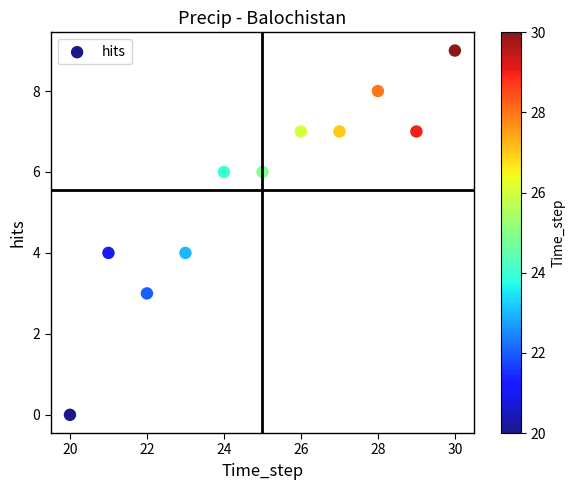

What is the average X value?

25